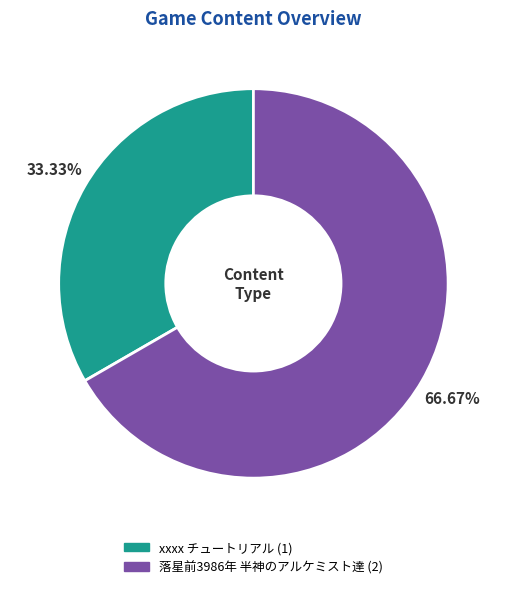

What percentage is the 落星前3986年 半神のアルケミスト達 slice, to the nearest percent?

67%